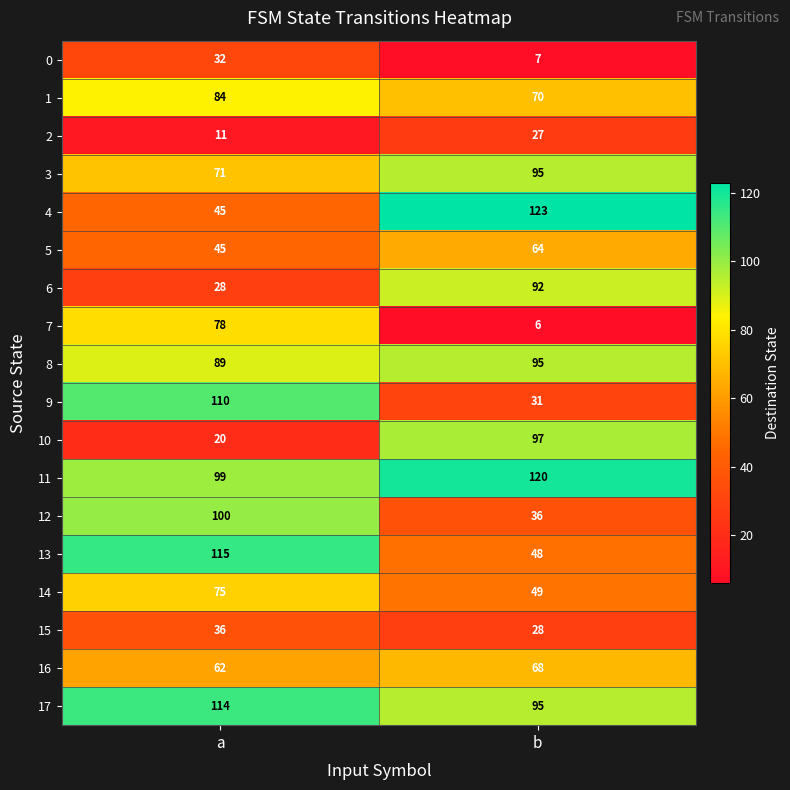

Where is 17 nearest to the value 104?

b